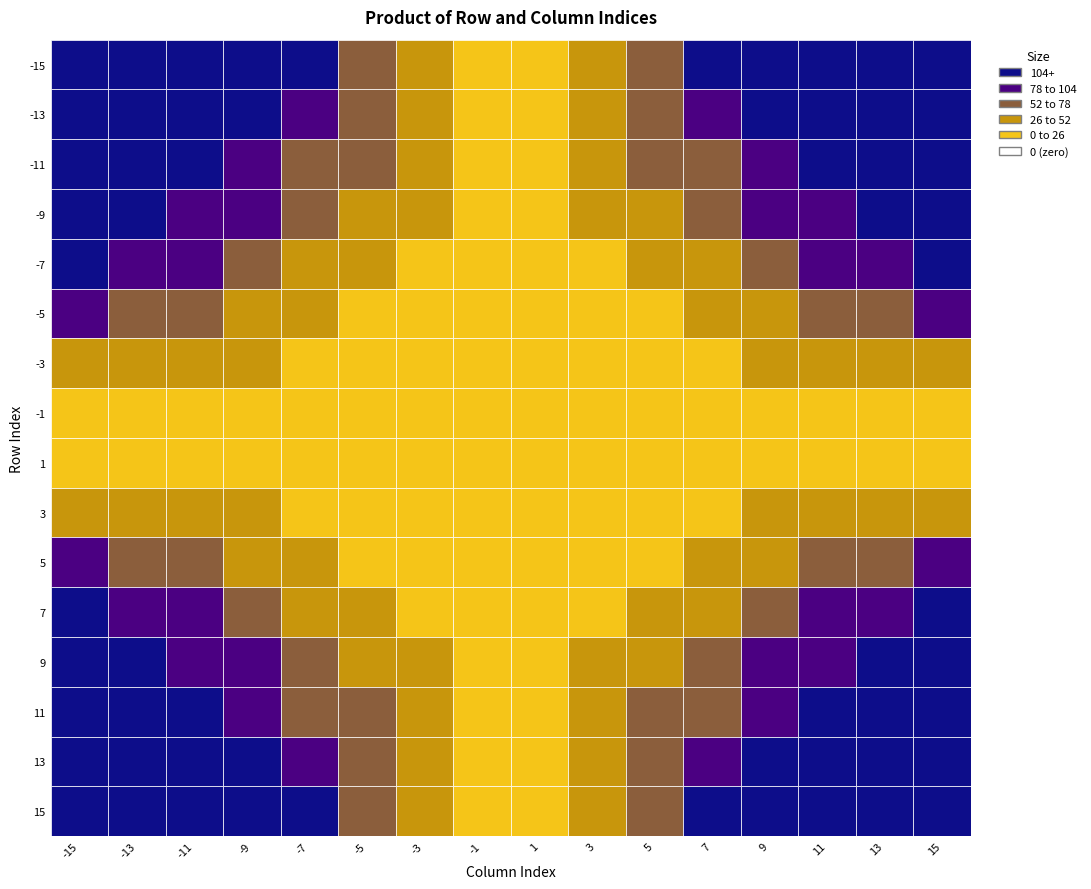

At which category does the chart reach its minimum across all series?

15